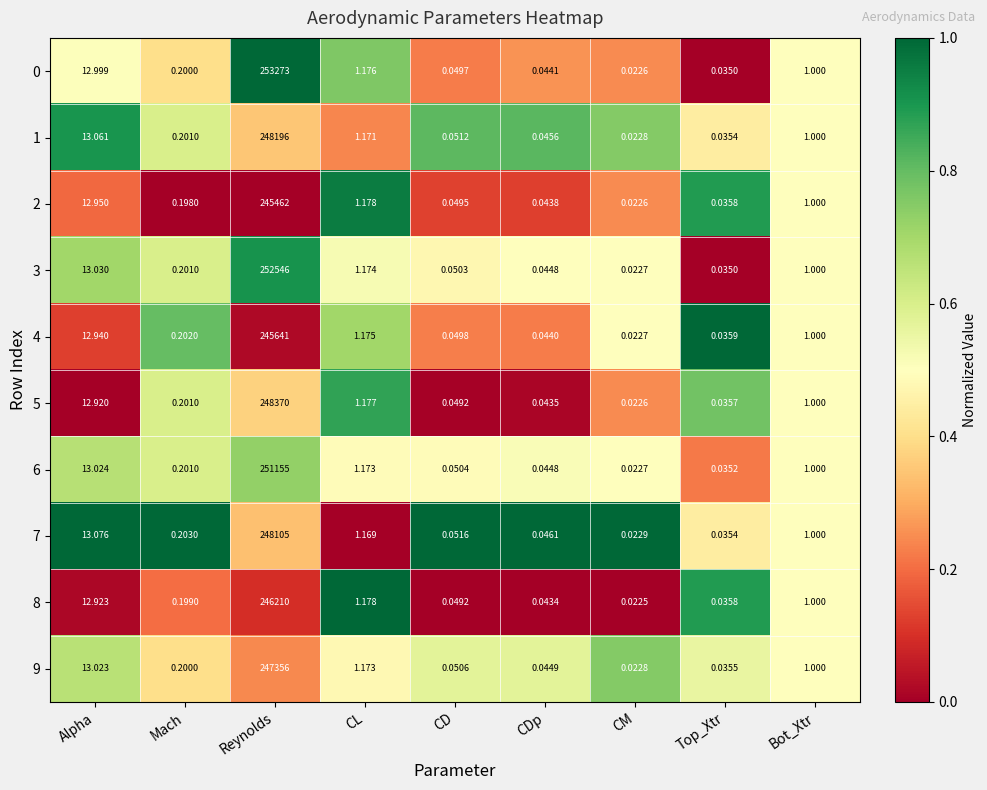

At which category is the sum across all series the highest?

Reynolds